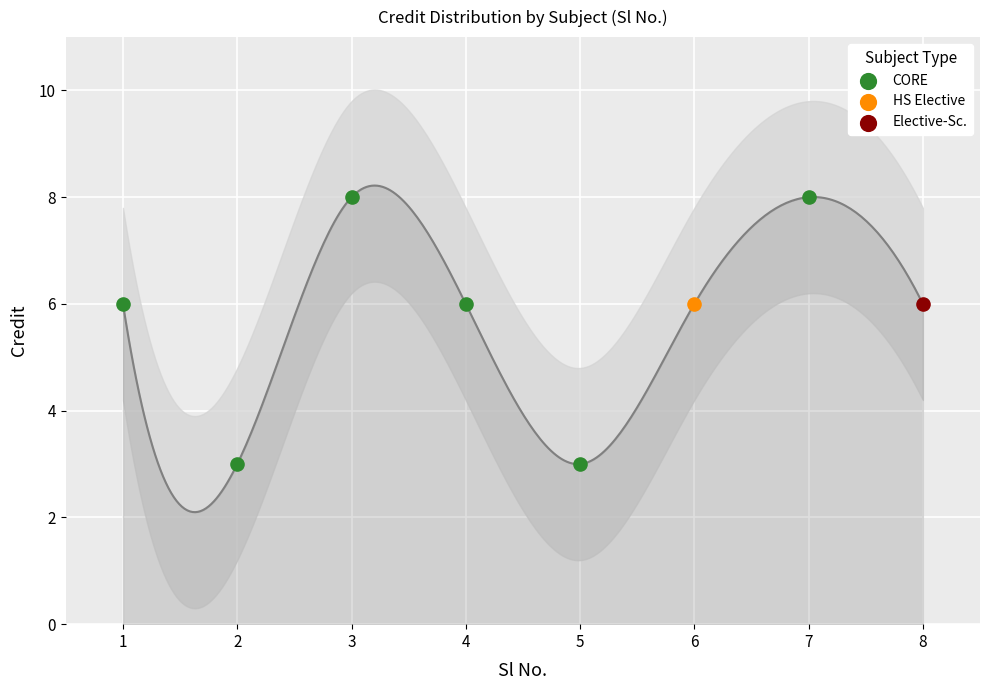

What are all the series names shown in the legend?

CORE, HS Elective, Elective-Sc.